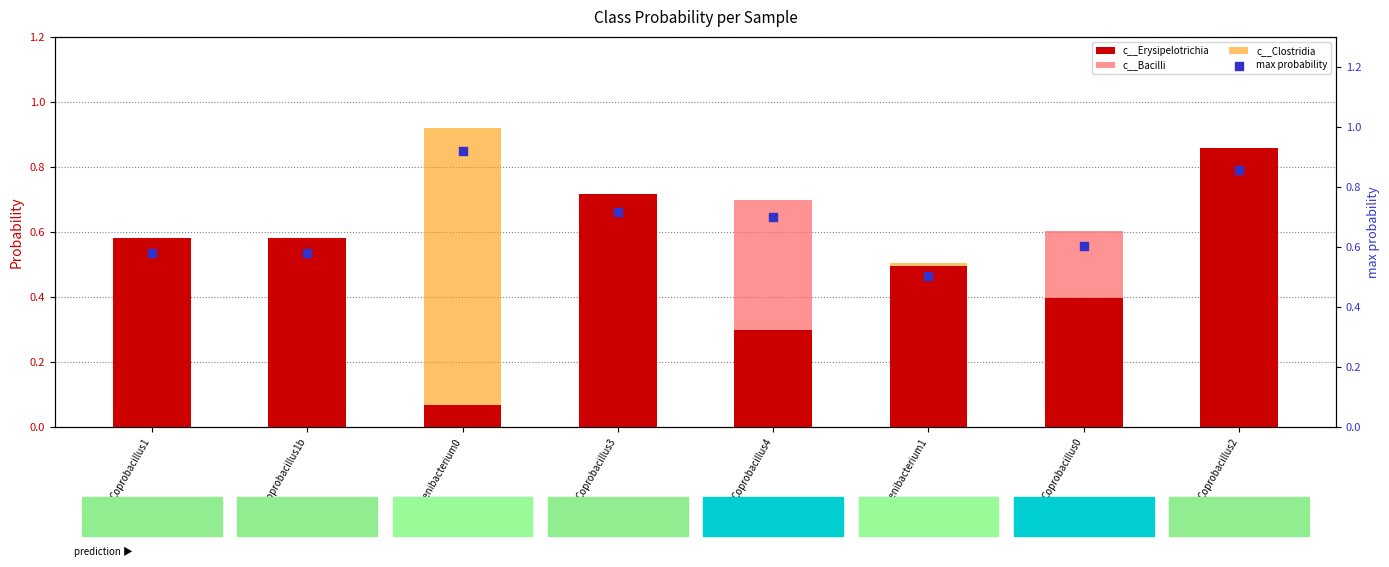

What is the total value across all series at Coprobacillus4?

1.7